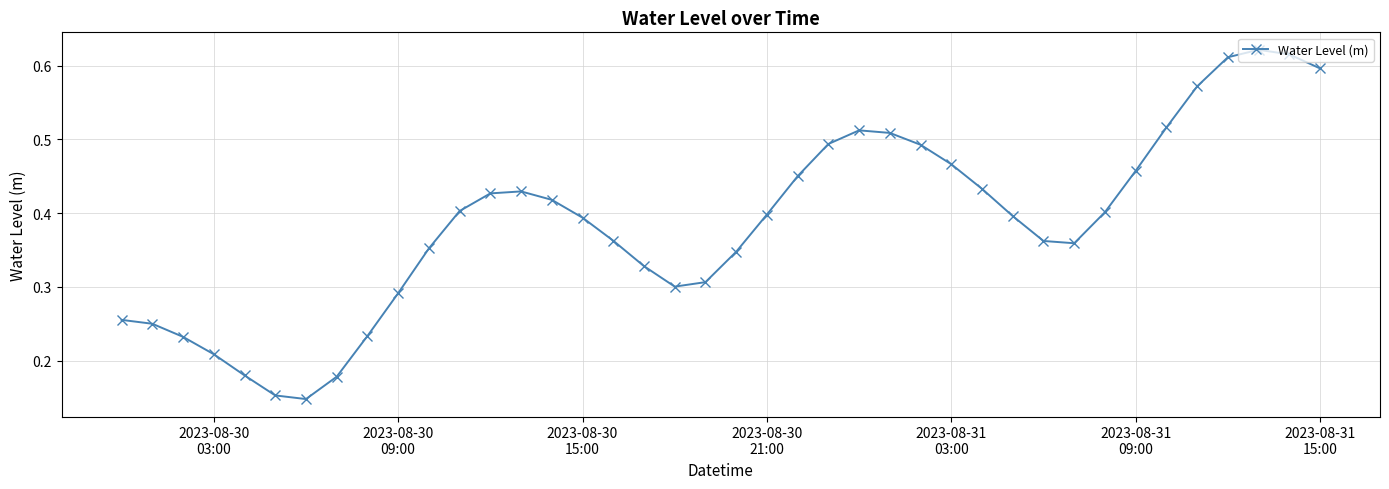

Count the values in the range 0 to 1.

40